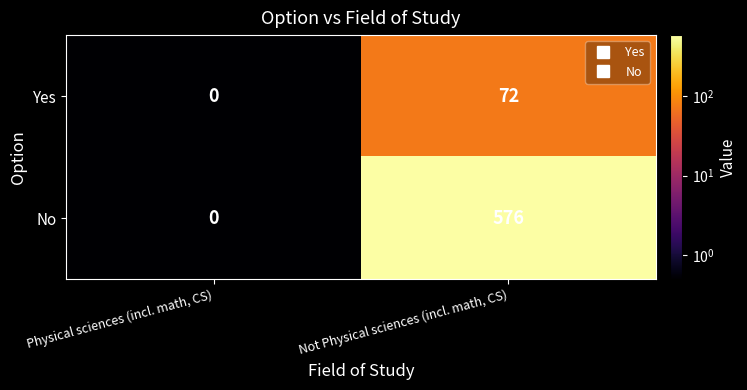

Where is Yes nearest to the value 36?

Physical sciences (incl. math, CS)